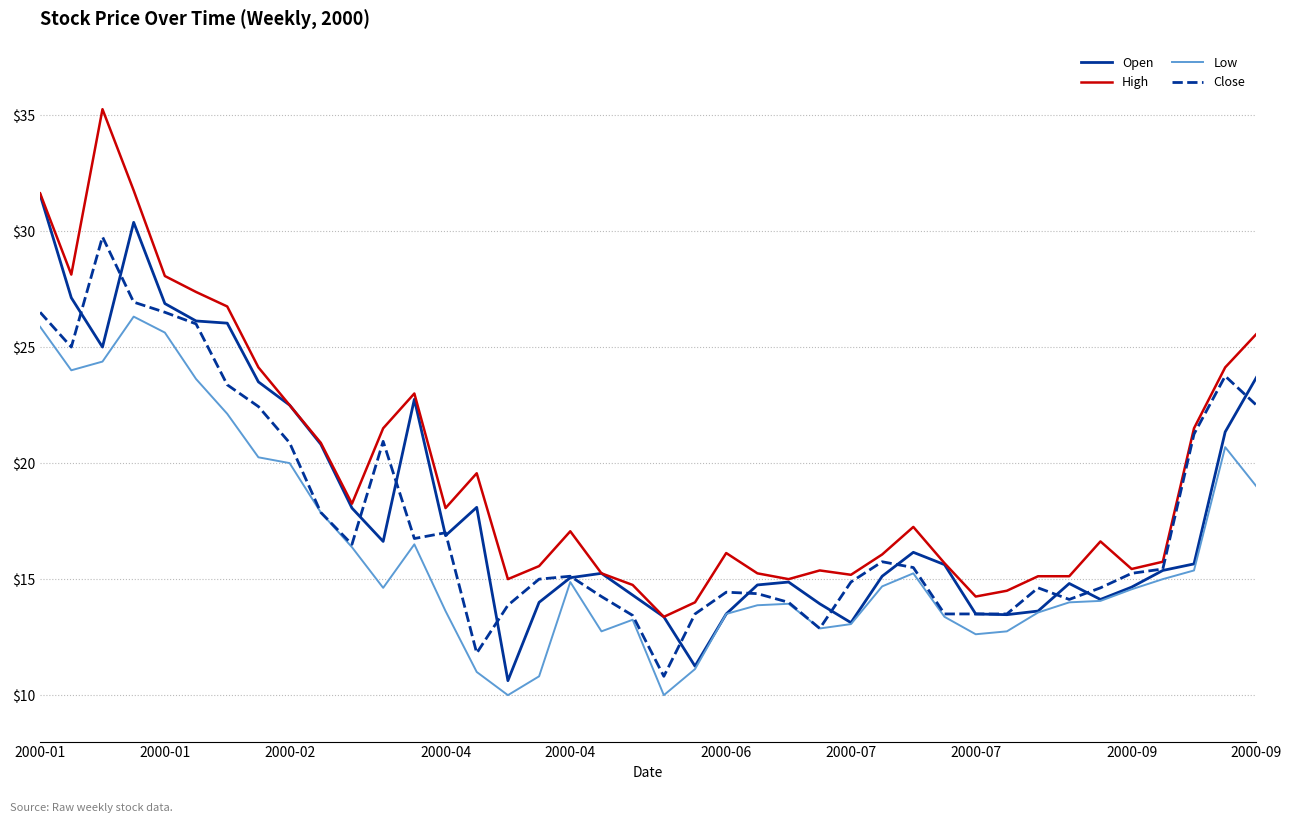

What is the difference between the maximum and minimum values in the Open series?

20.9